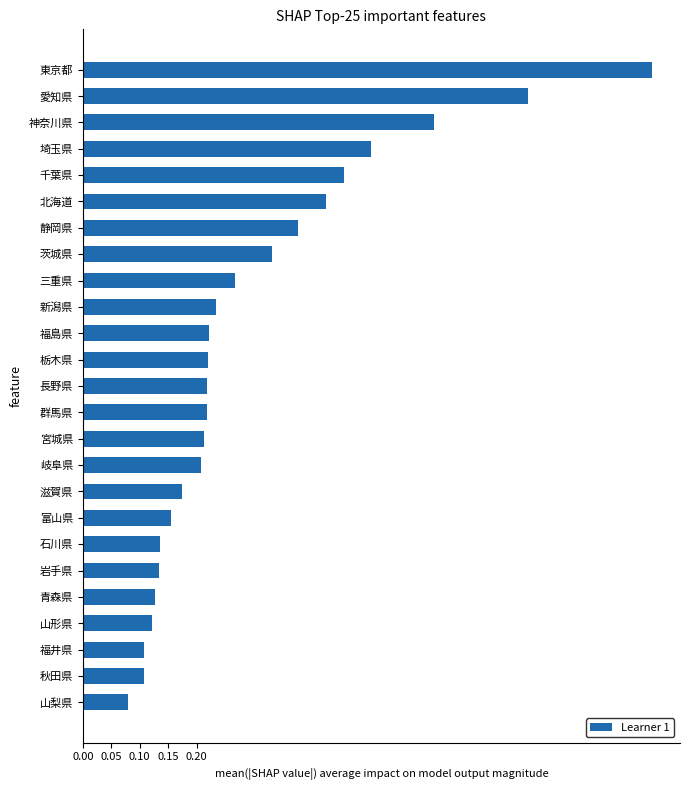

What is the sum of all values?

7.5